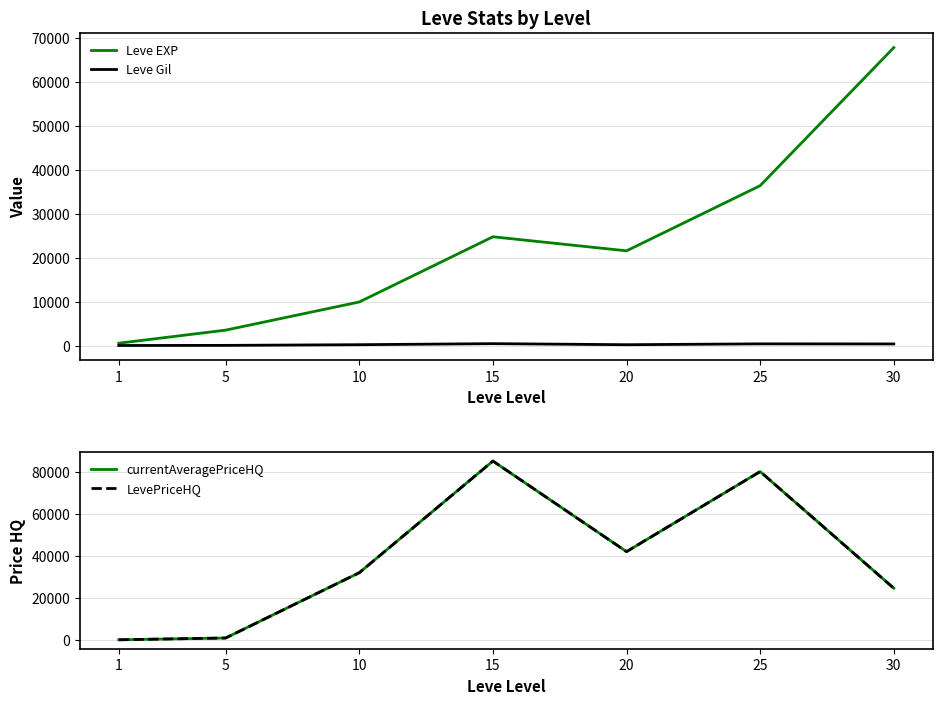

At which label does Leve EXP reach its peak?

30